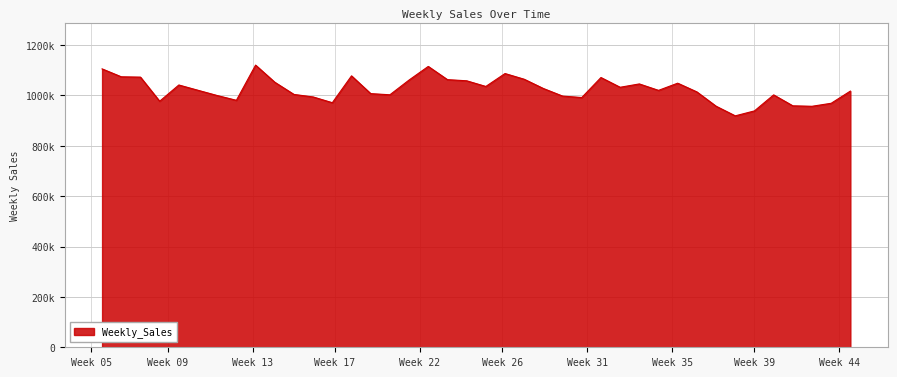

What is the greatest value displayed?

1120529.6